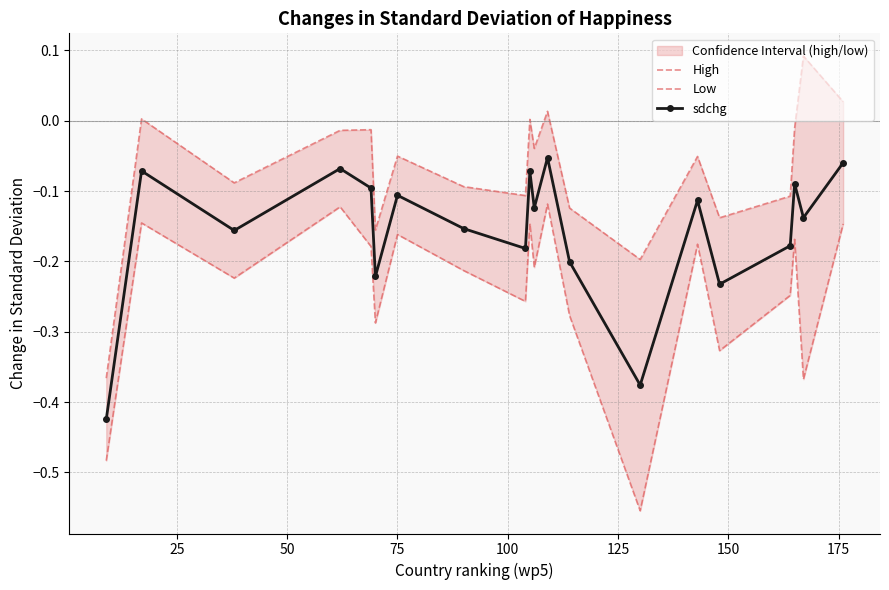

How many interior local peaks does the sdchg series have?

7